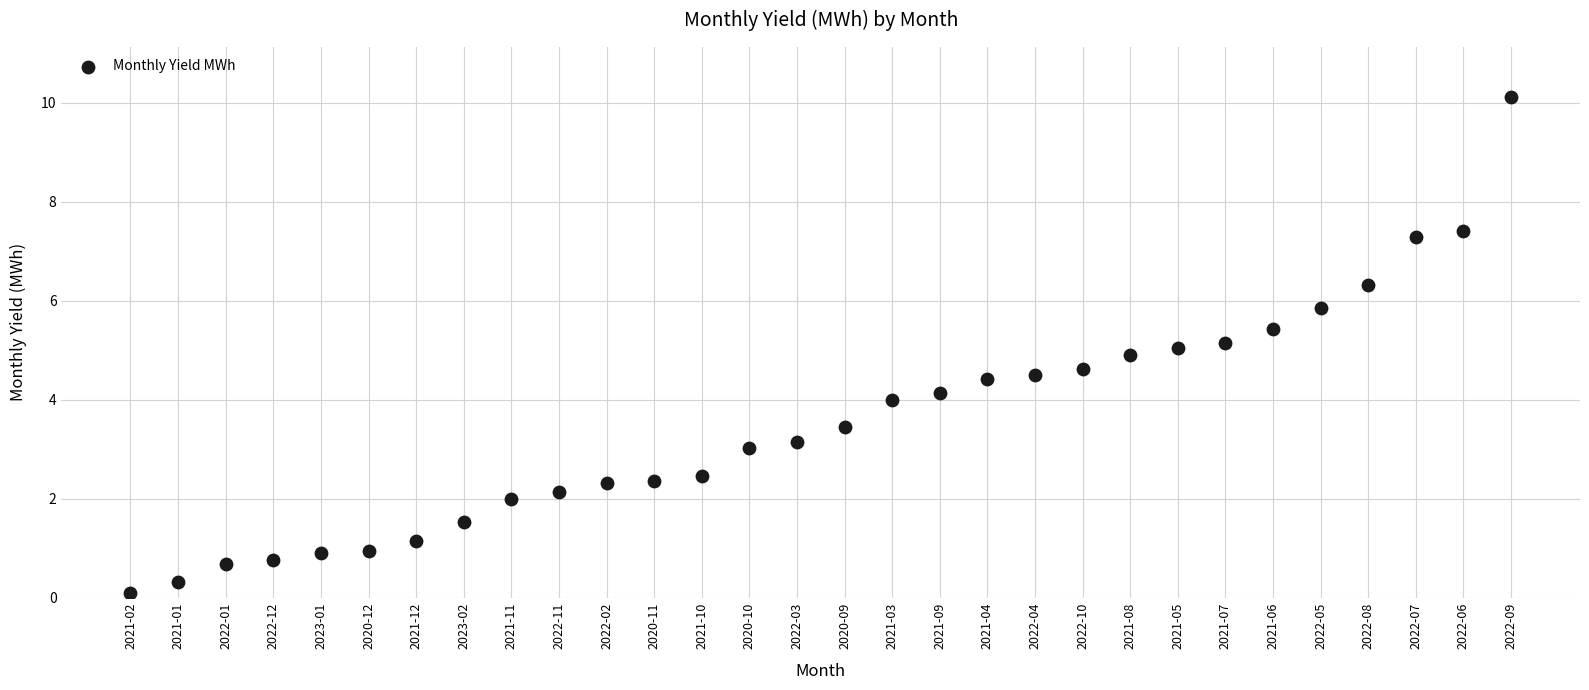

What is the range of Y values (max minus min)?

10.0